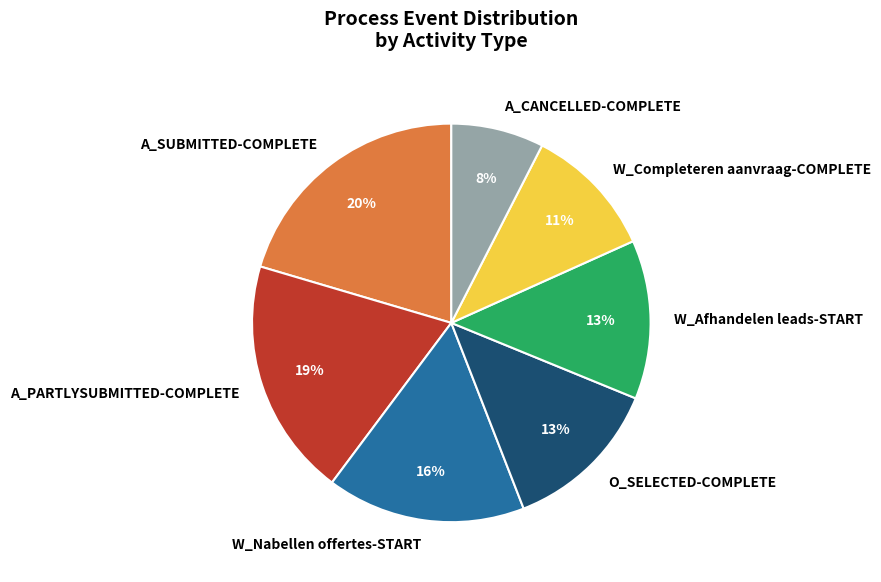

To the nearest percent, what percentage of the pie is A_SUBMITTED-COMPLETE?

20%